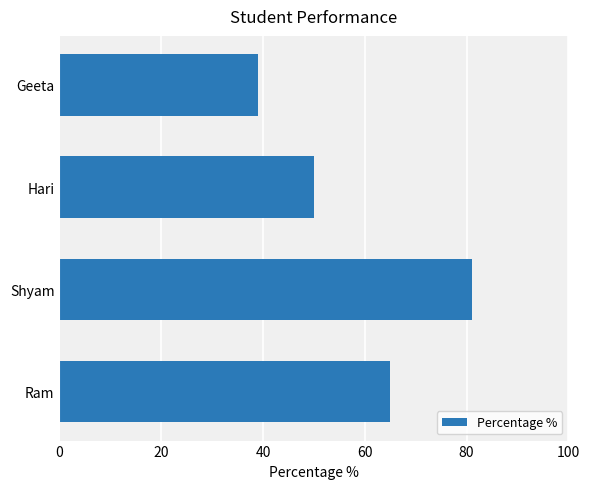

The value at Hari is 68. True or false?

False